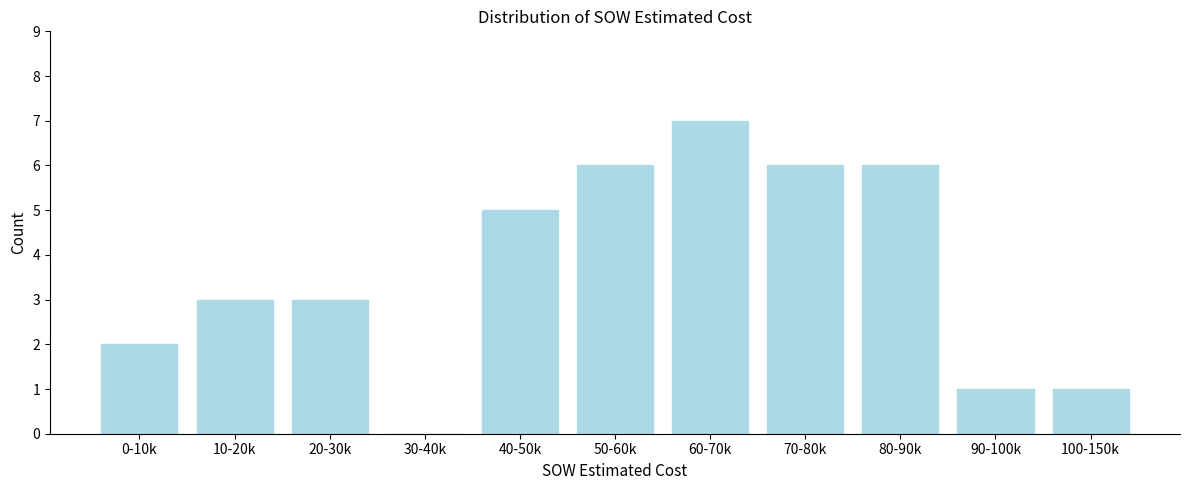

Reading left to right, list all the values displayed in this chart.

0-10k=2	10-20k=3	20-30k=3	30-40k=0	40-50k=5	50-60k=6	60-70k=7	70-80k=6	80-90k=6	90-100k=1	100-150k=1